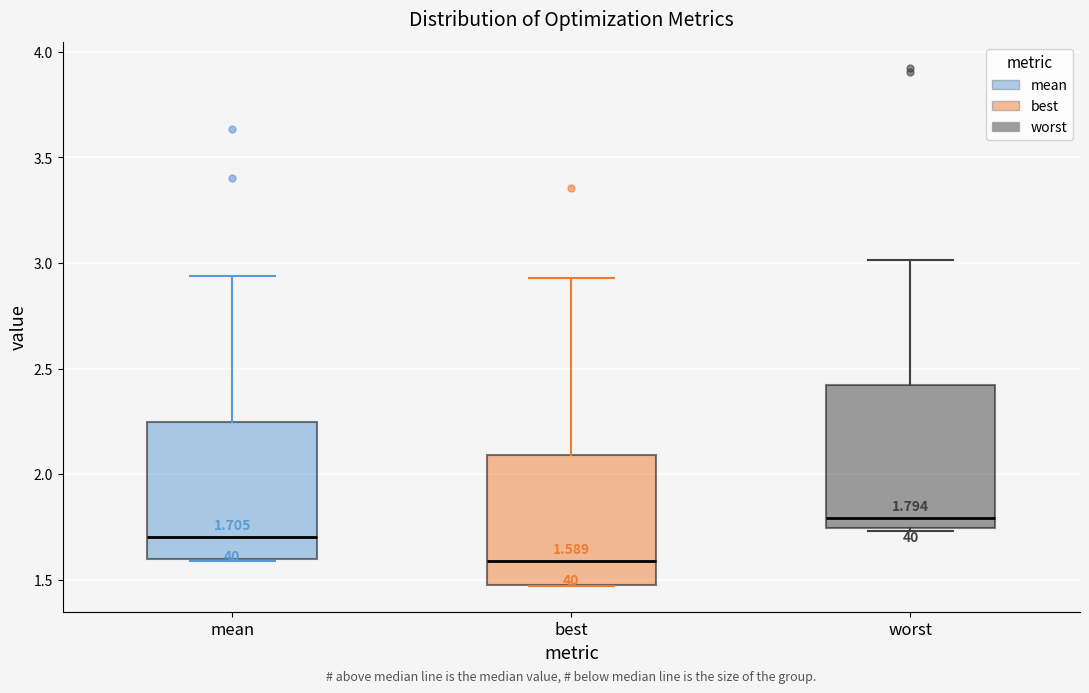

Which box has the highest median line?

worst